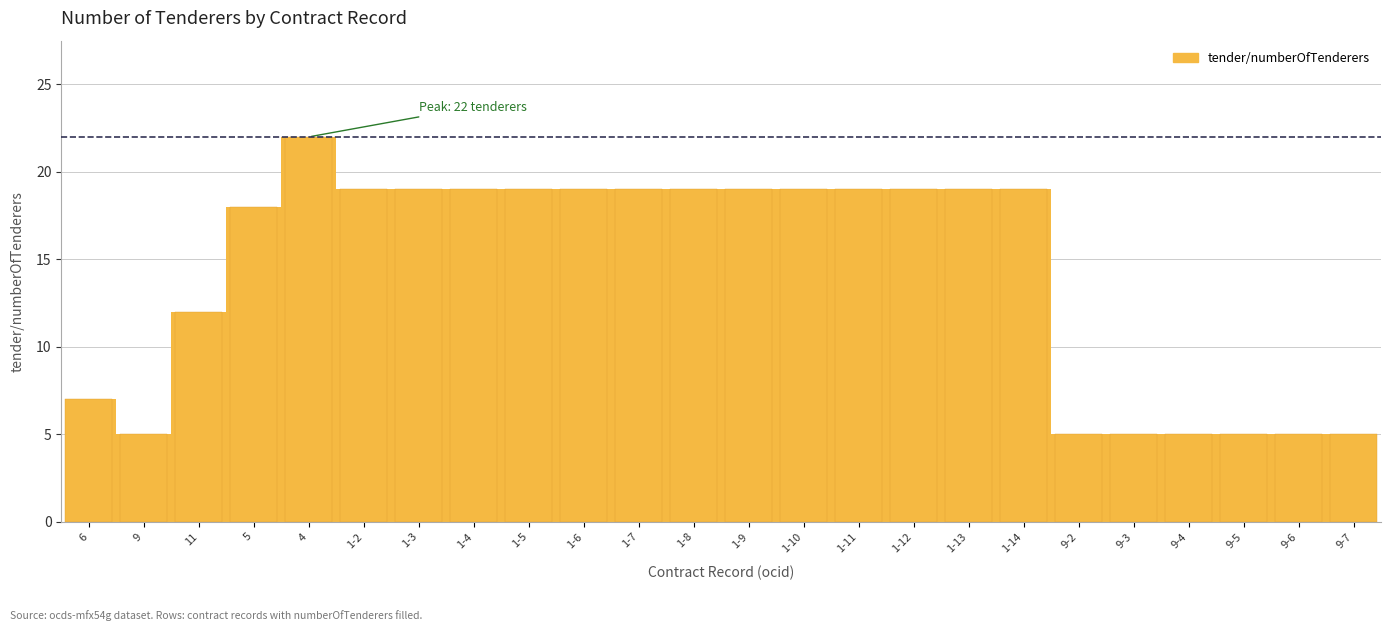

What is the maximum value shown in the chart?

22